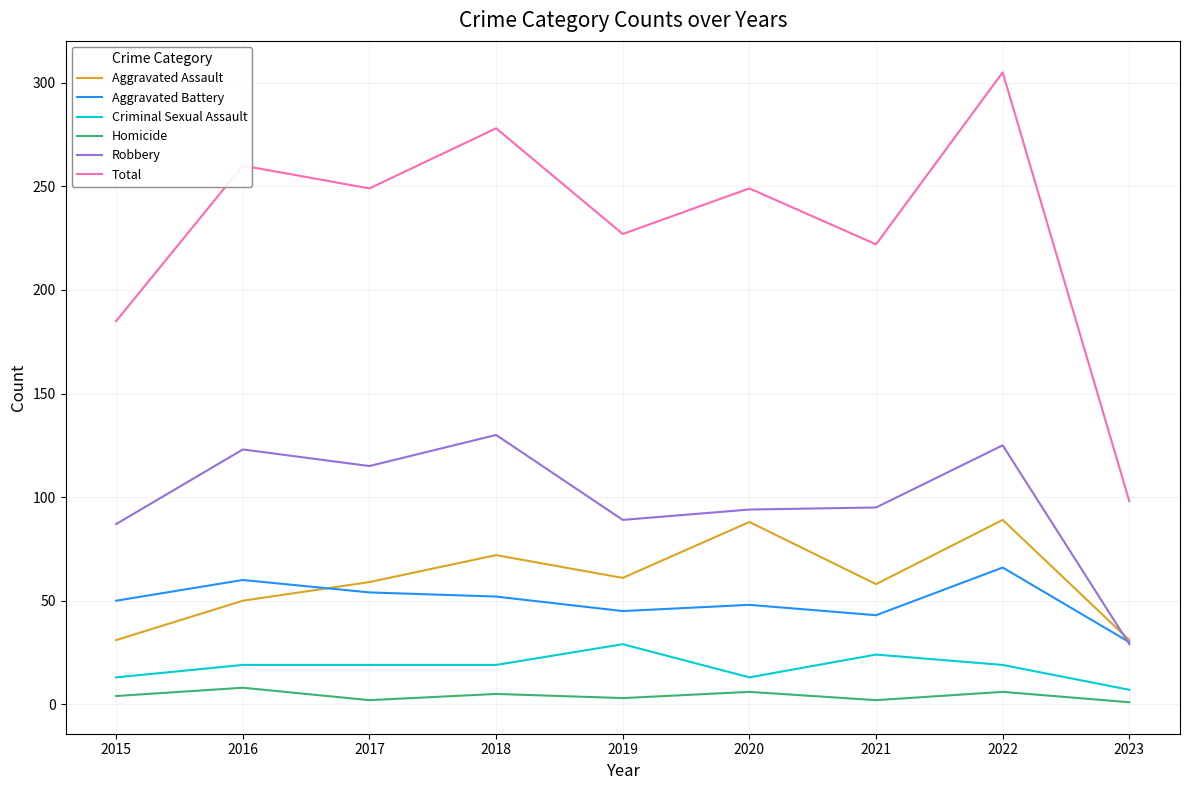

Count the Aggravated Assault values in the range 50 to 72.

5